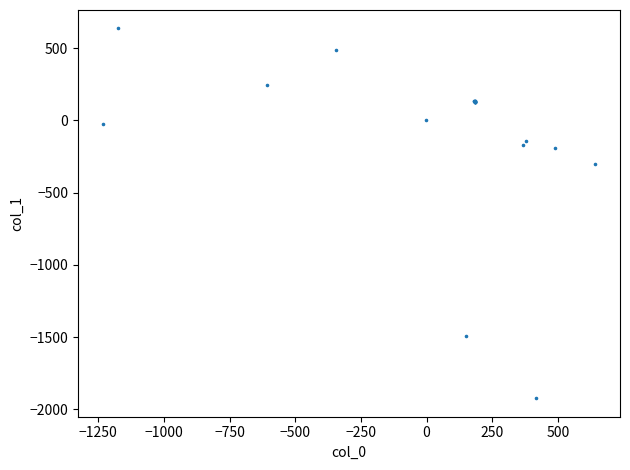

What Y value in the scatter plot is closest to -644?

-301.9